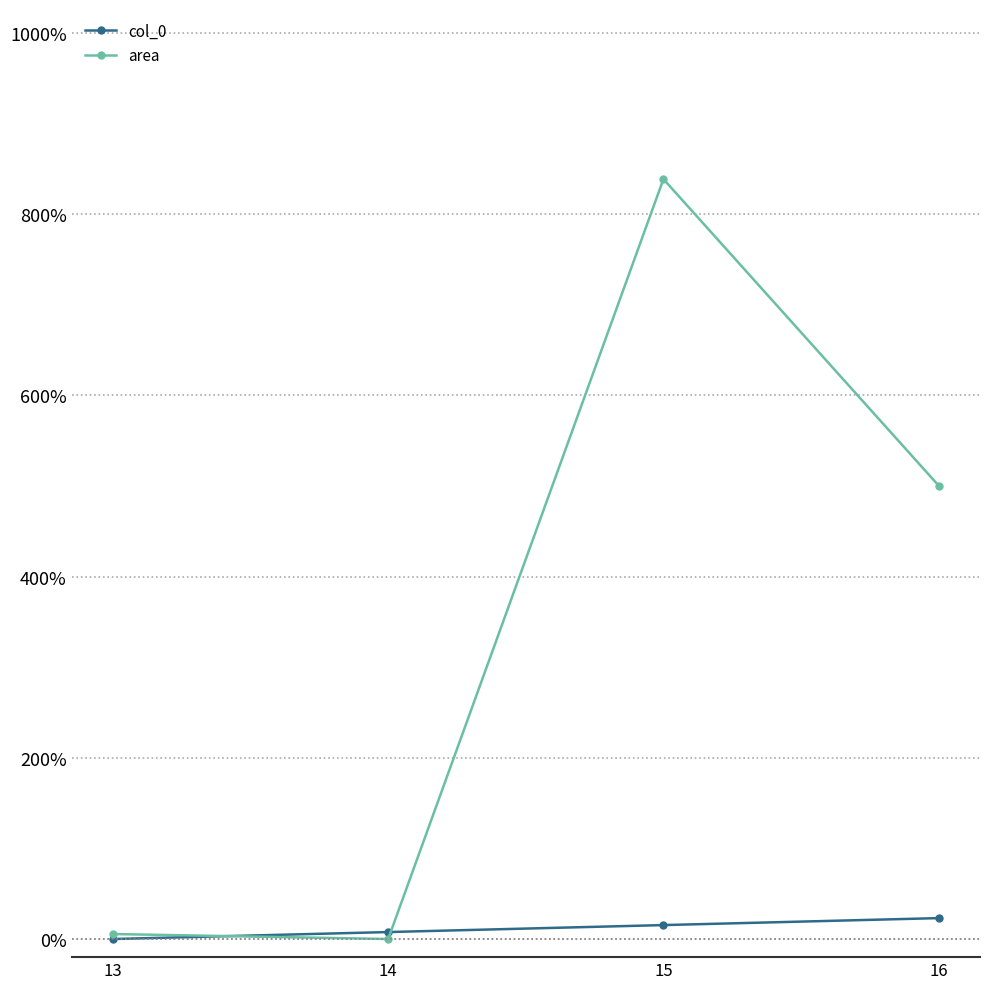

What is the total value across all series at 16?

523.5